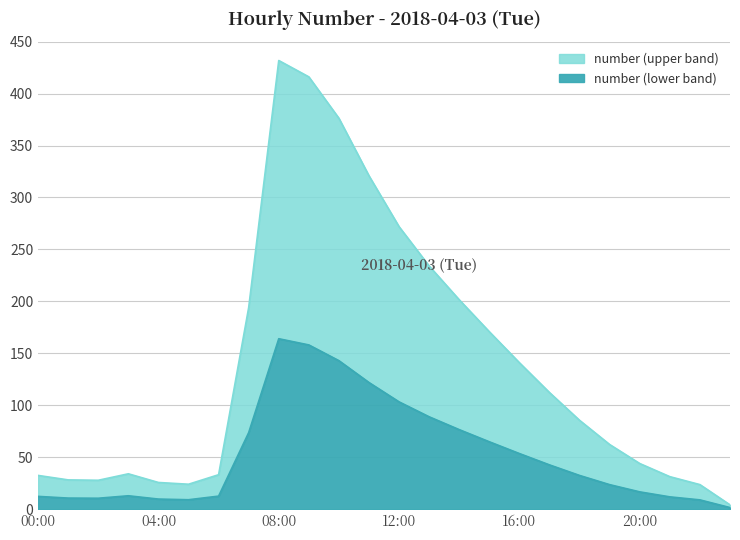

What is the minimum value shown in the chart?

4.2